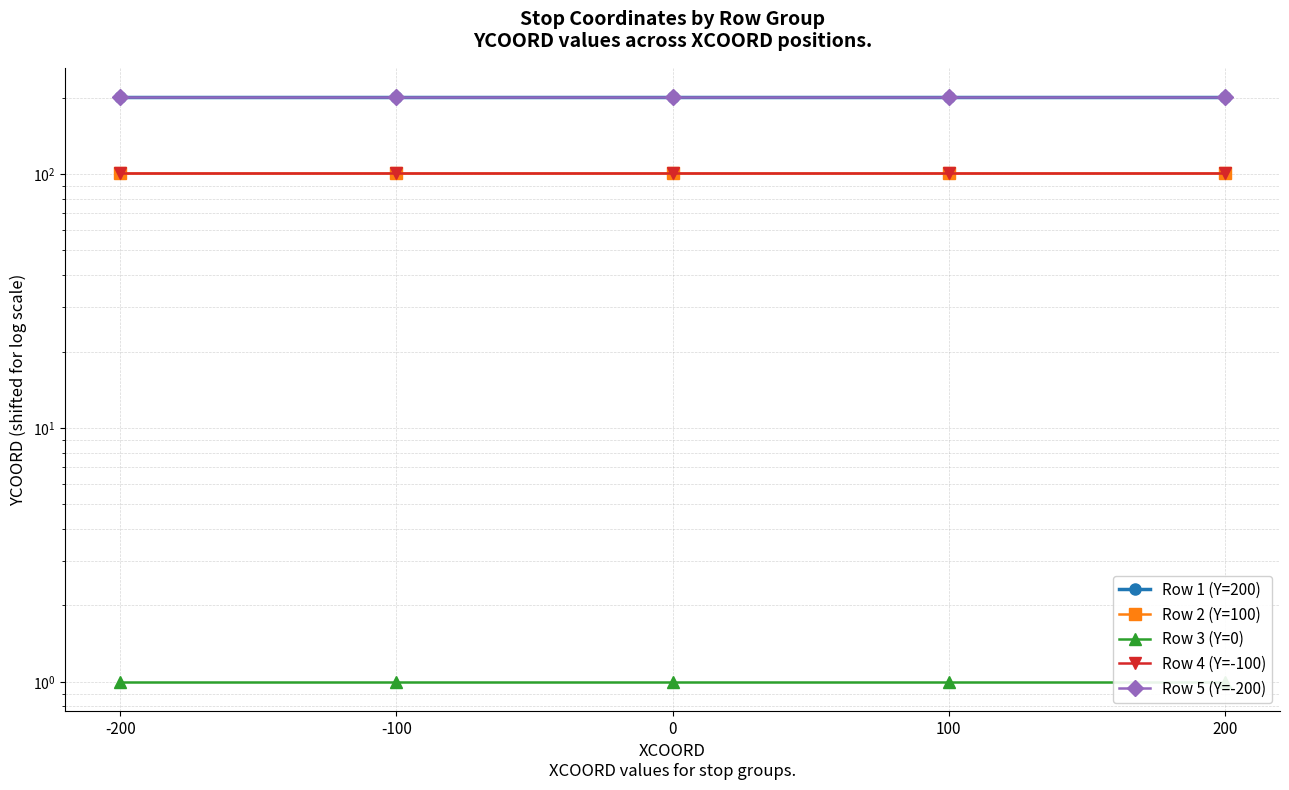

What is the value of the Row 3 (Y=0) point at the 2nd from the left?

1